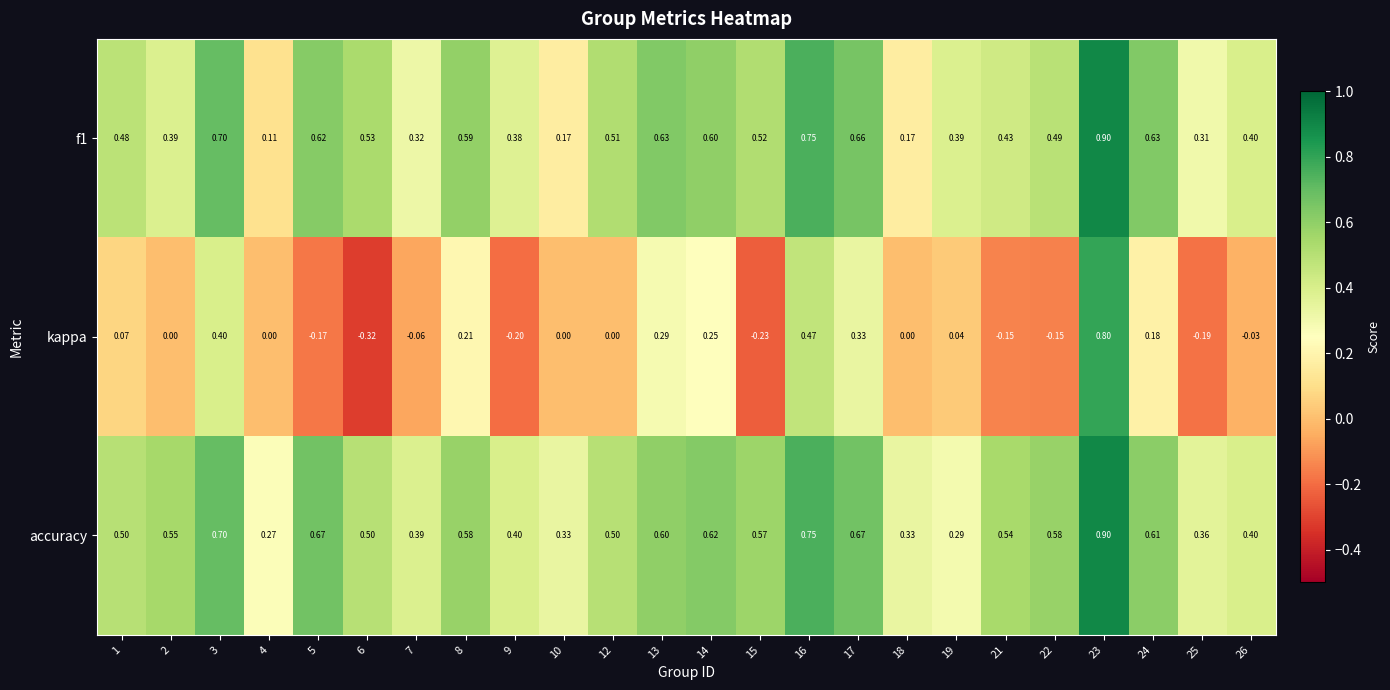

Which series changed the most between 2 and 19?

accuracy